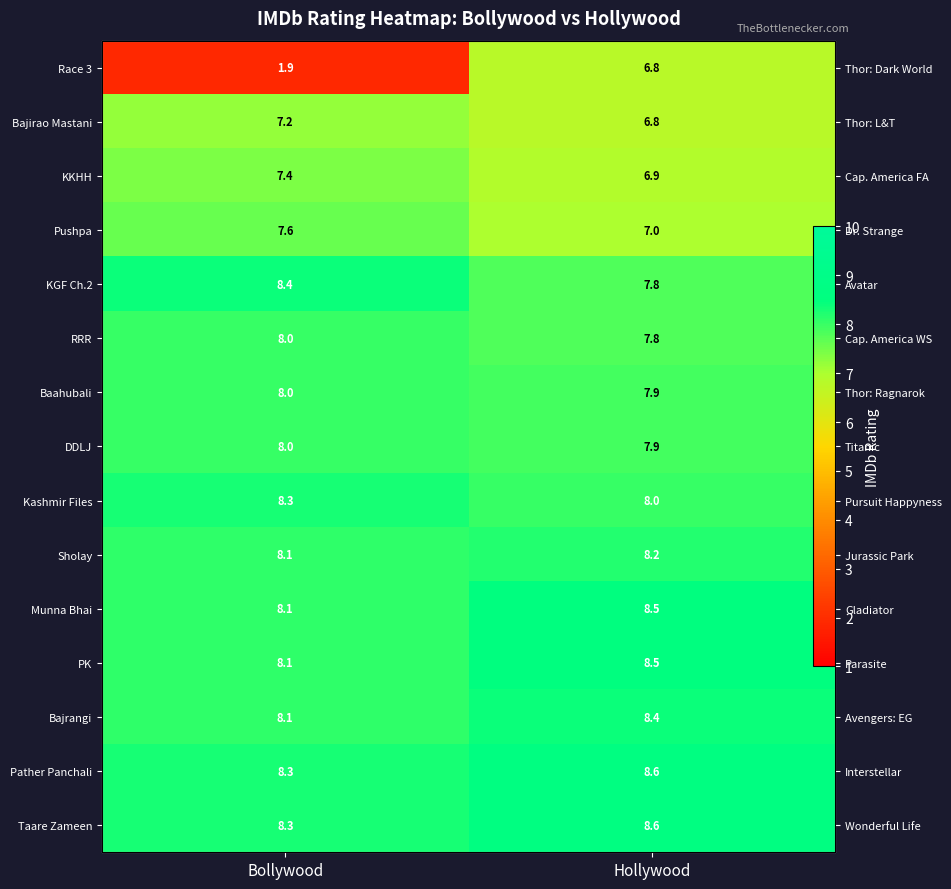

Count the number of data series in this chart.

15